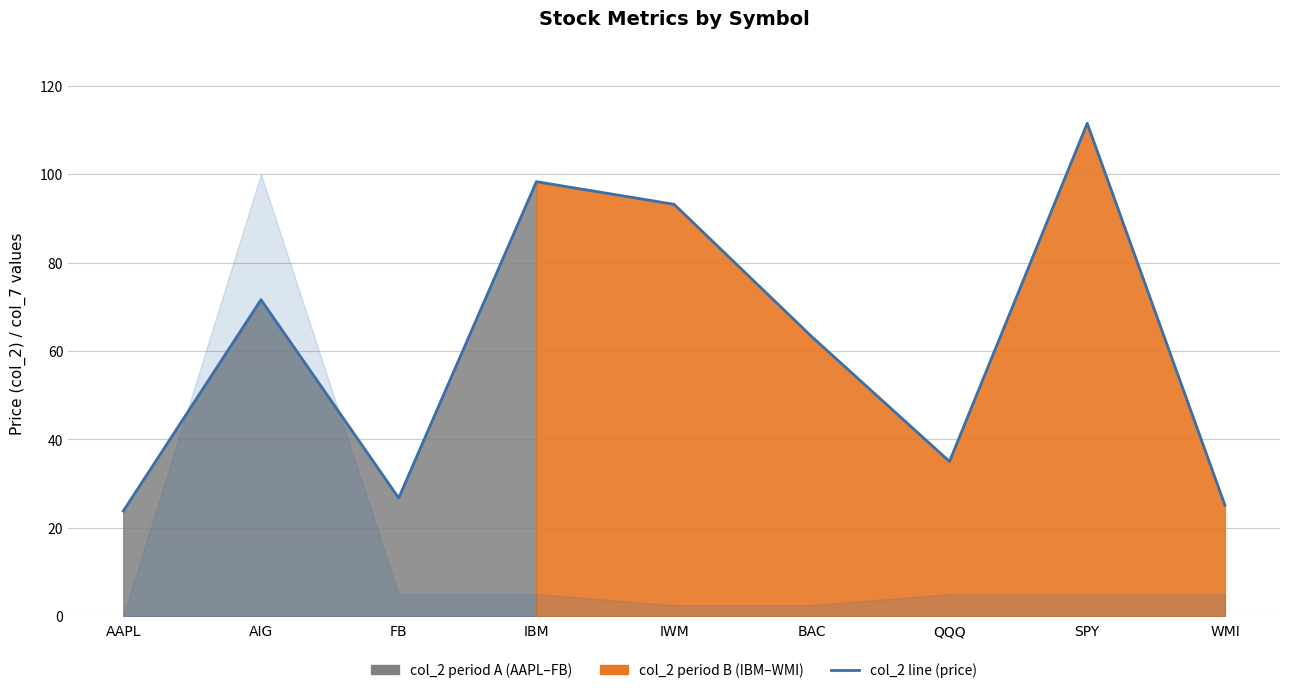

List the labels in order of value, largest first.

SPY, IBM, IWM, AIG, BAC, QQQ, FB, WMI, AAPL